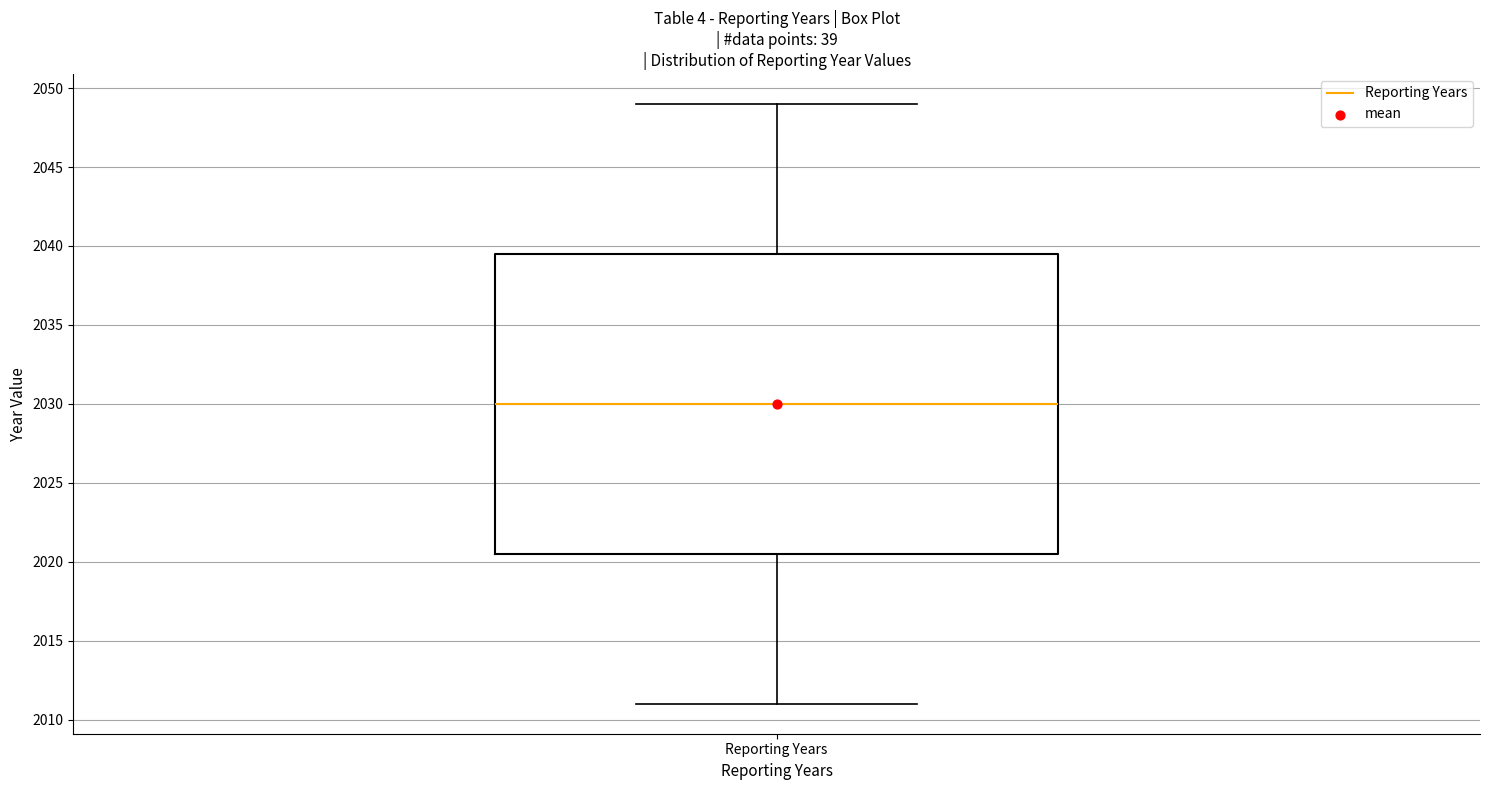

Transcribe this box plot: give where the median line is, the range the box spans, and where the two whiskers end, as read against the y-axis. The values are not printed on the chart, so give them approximately, as read against the axis.

median 2030.0, box 2020.5 to 2039.5, whiskers 2011.0 to 2049.0